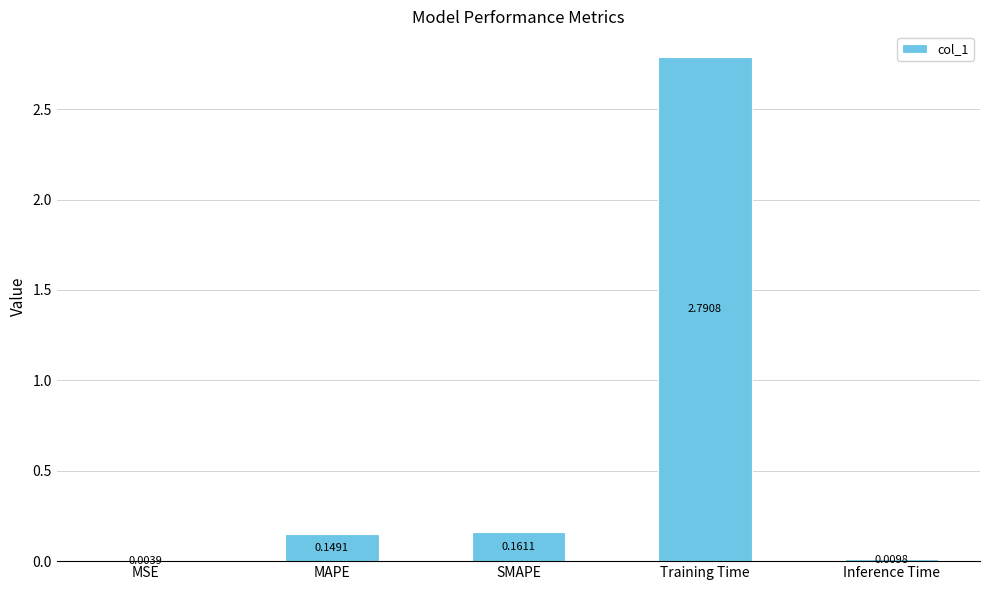

Which label corresponds to the largest value in the chart?

Training Time